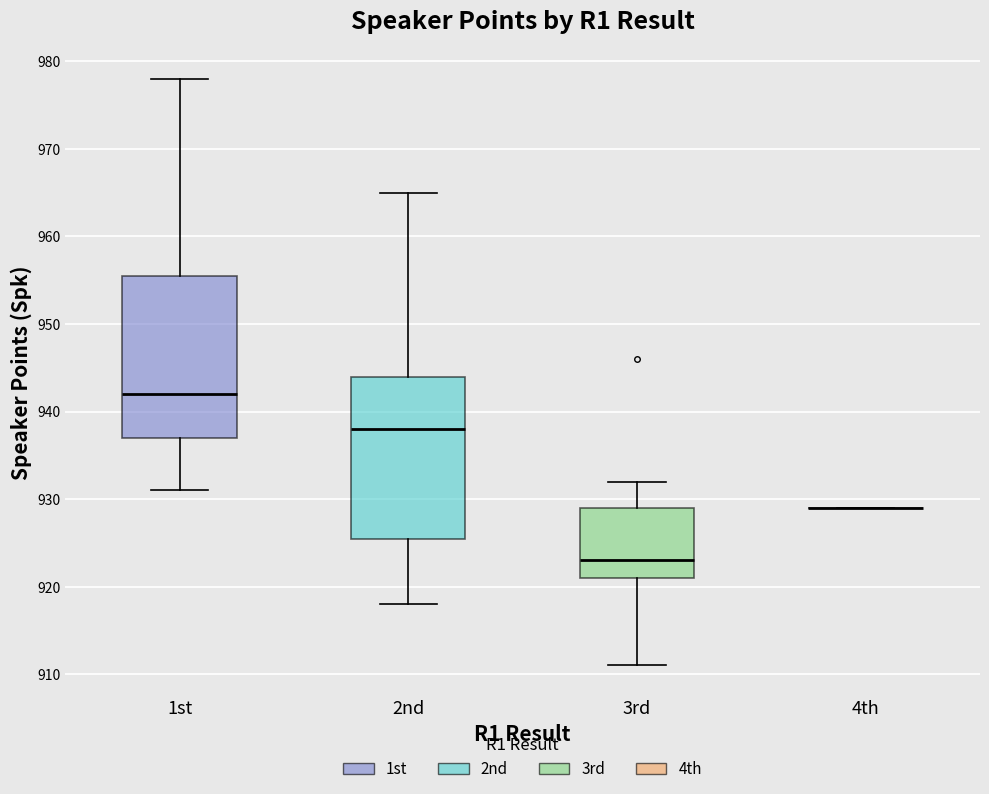

Reading left to right, read every box against the y-axis: the position of its median line, the range the box covers, and the ends of its whiskers. The values are not printed on the chart, so give them approximately, as read against the axis.

1st: median 942, box 937 to 956, whiskers 931 to 978
2nd: median 938, box 926 to 944, whiskers 918 to 965
3rd: median 923, box 921 to 929, whiskers 911 to 932
4th: box collapsed to a line at 929, whiskers 929 to 929